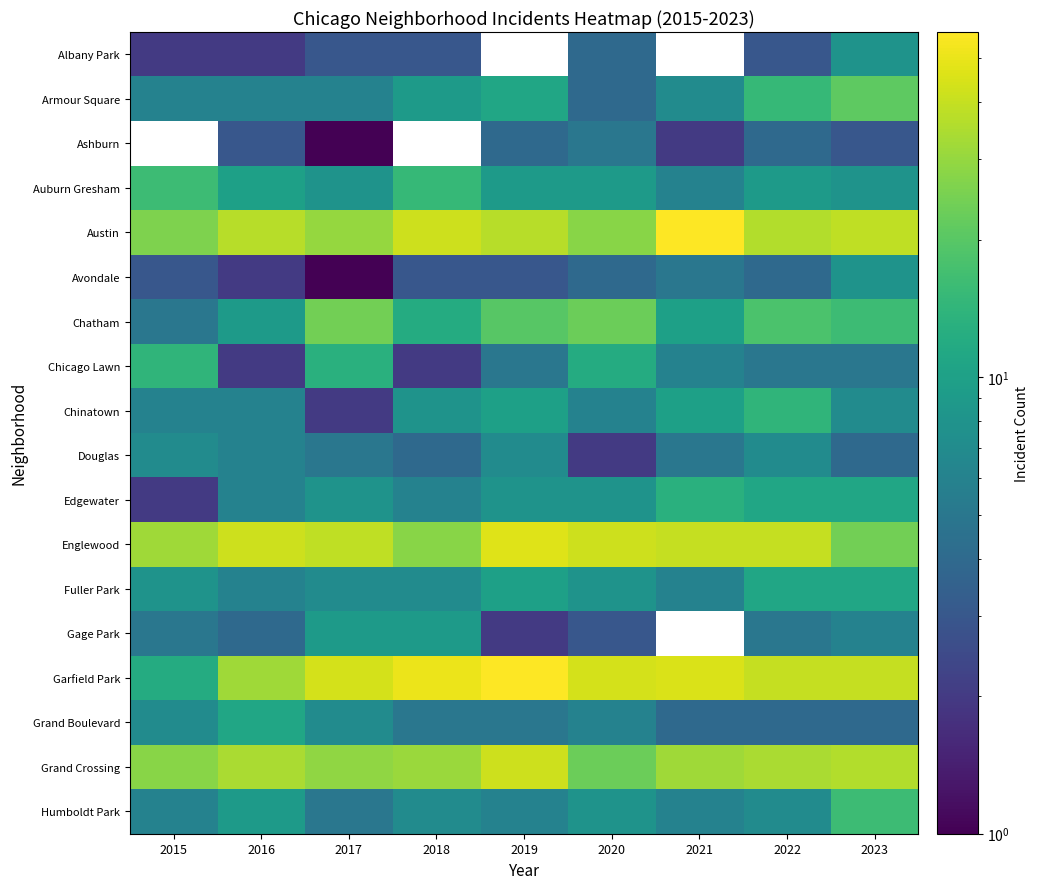

What is the difference between the Armour Square values at 2023 and 2016?

15.0